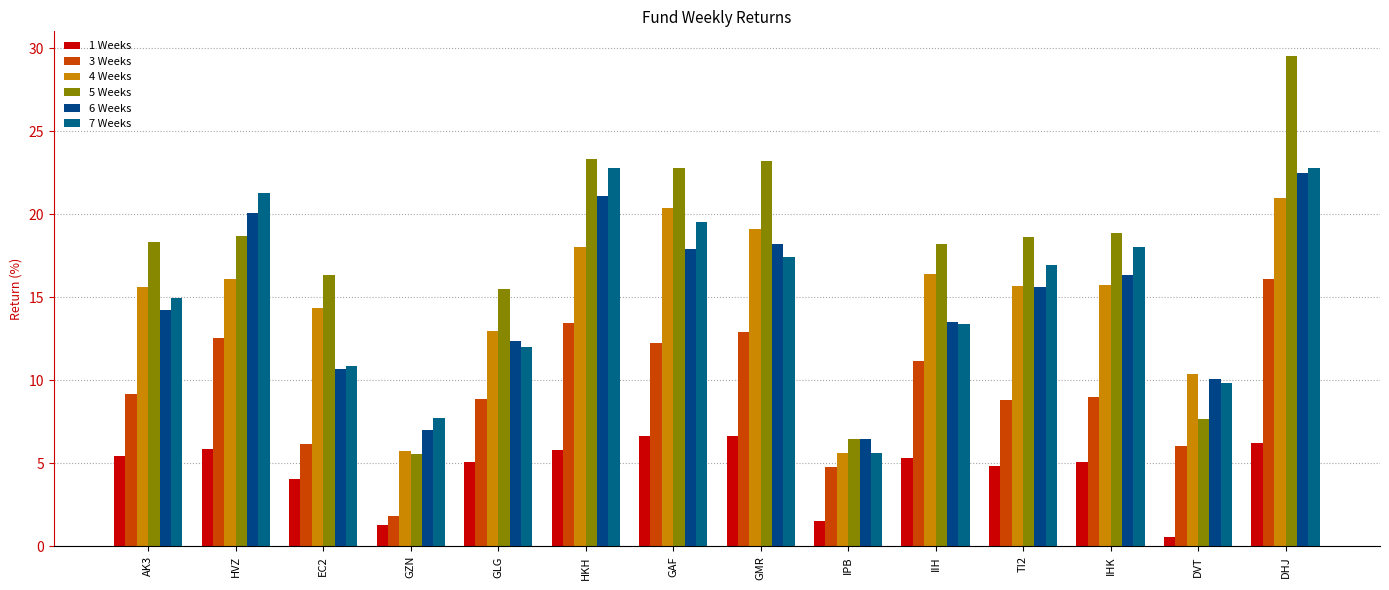

What is the sum of all 3 Weeks values?

133.1